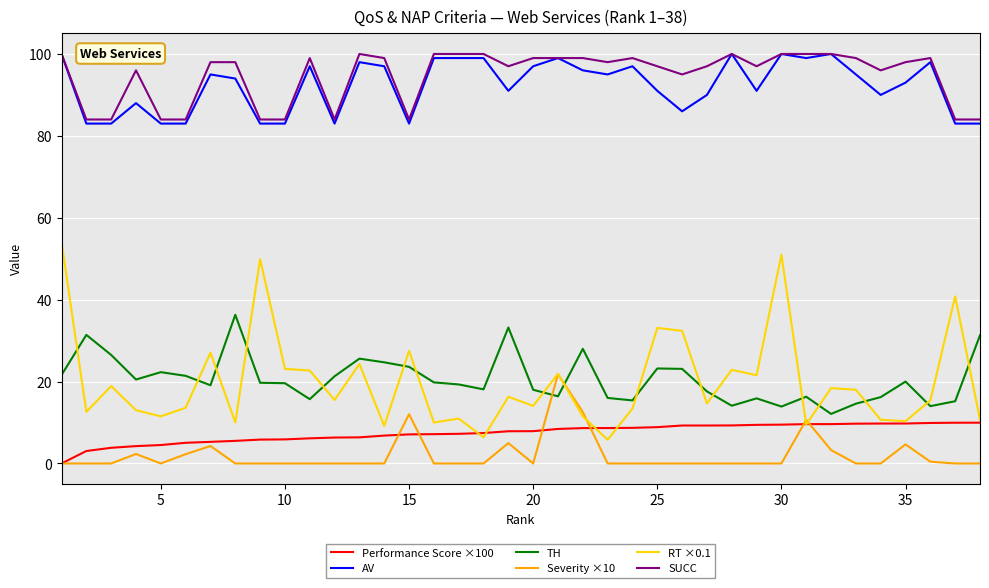

What is the highest value of the SUCC series?

100.0